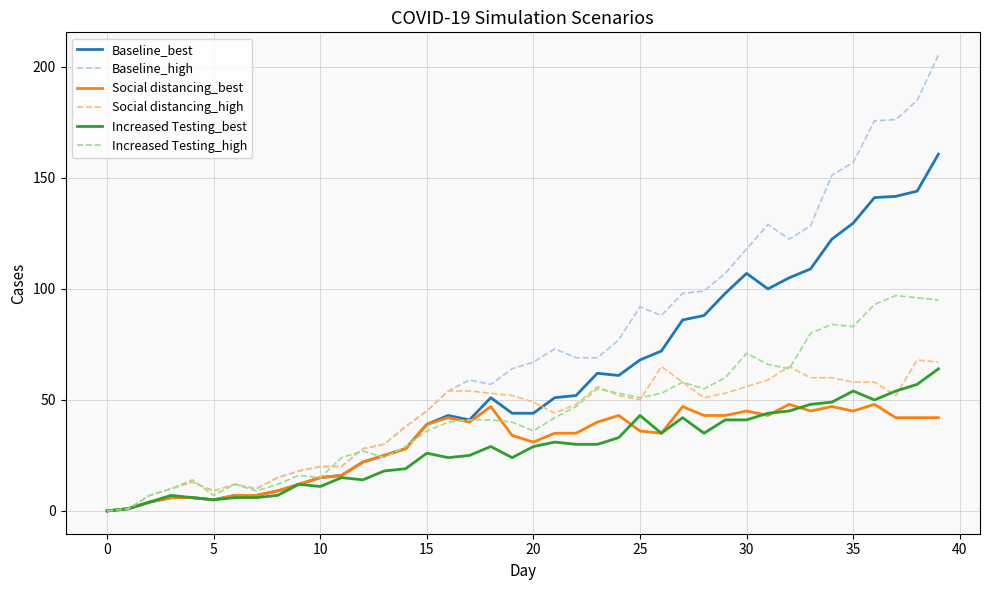

Is this an area chart (filled region under the line)?

No